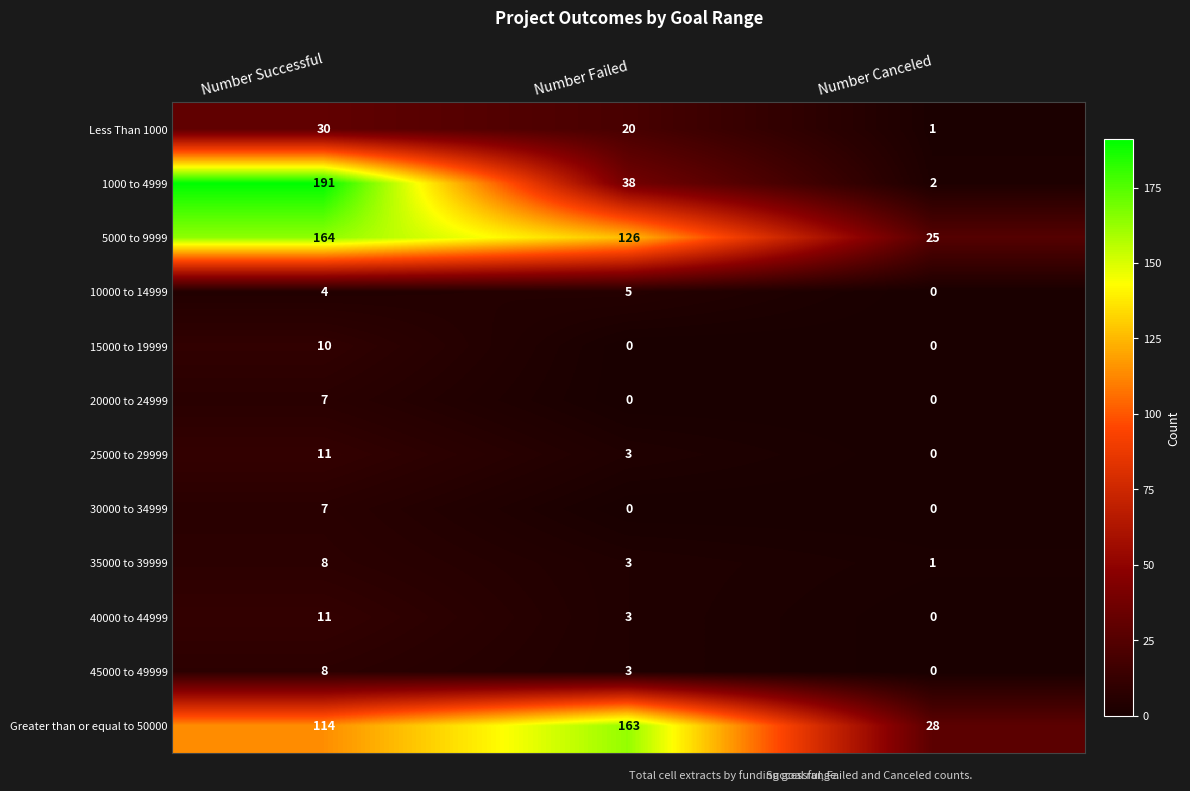

The value of 1000 to 4999 at Number Successful is 191. True or false?

True